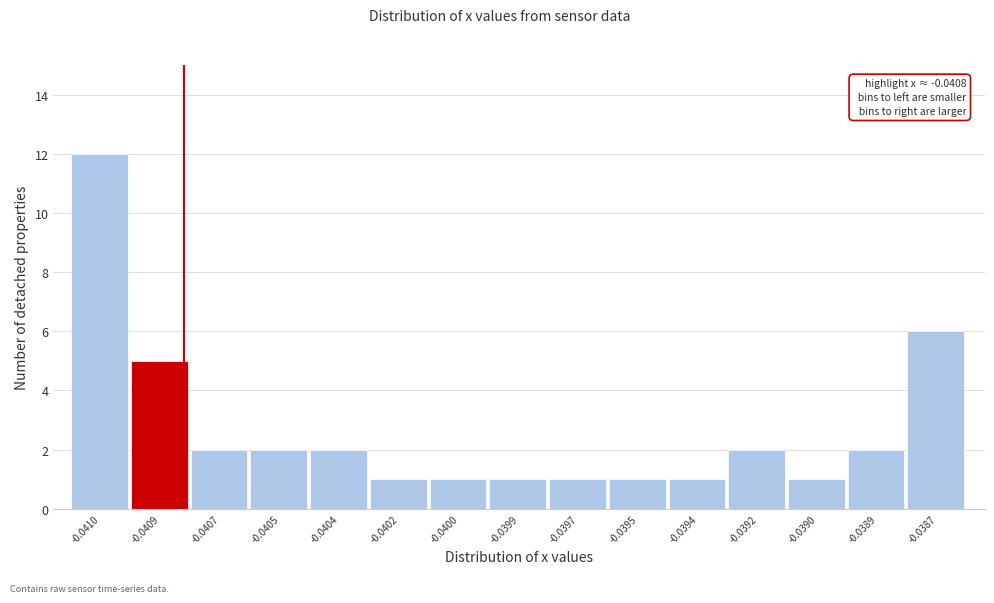

Reading right to left, transcribe all the data shown in this chart.

6	2	1	2	1	1	1	1	1	1	2	2	2	5	12